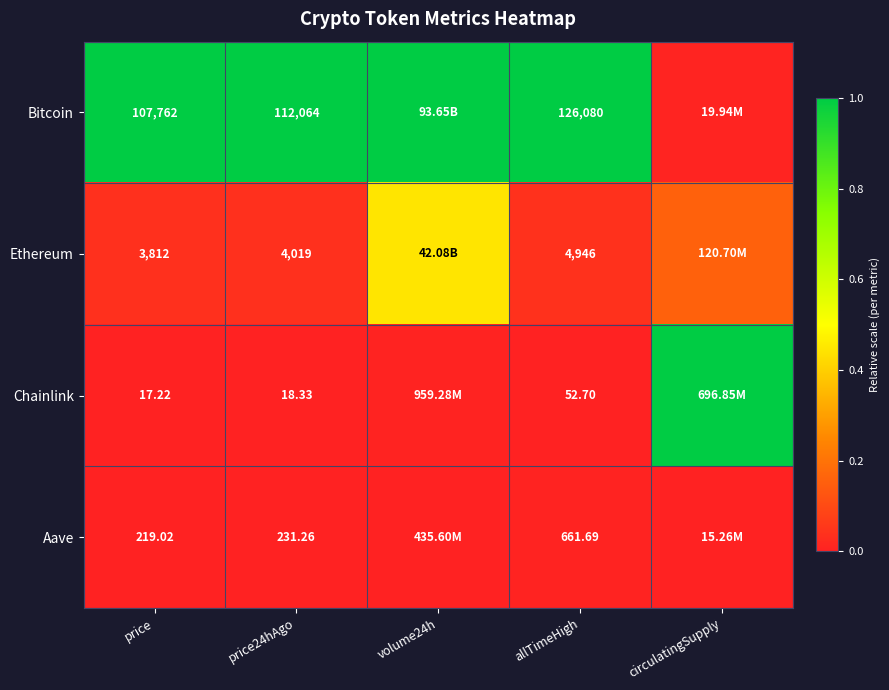

Rank the series at allTimeHigh from lowest to highest value.

Chainlink, Aave, Ethereum, Bitcoin